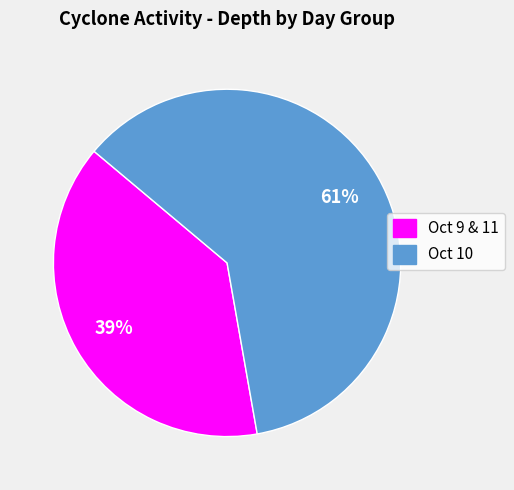

To the nearest percent, what is the average slice percentage?

50%